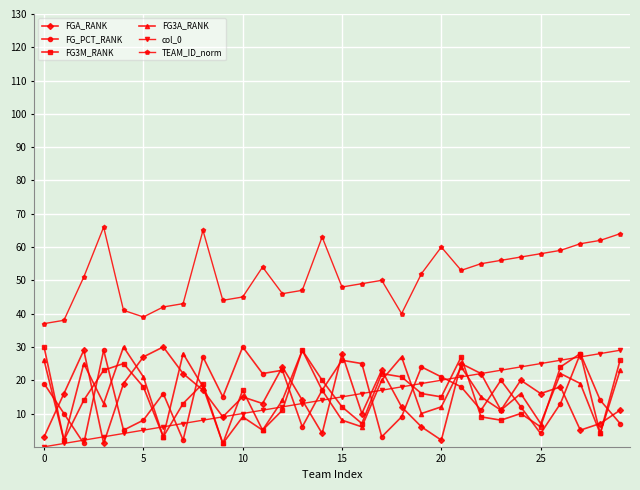

At how many categories does at least one series exceed 9?

30